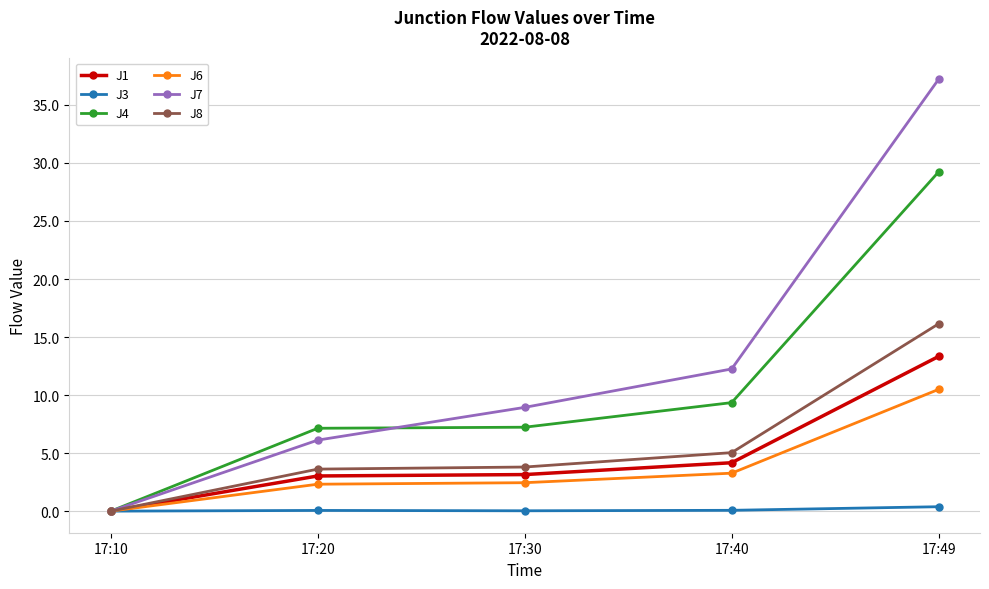

Which series has the widest spread of values?

J7